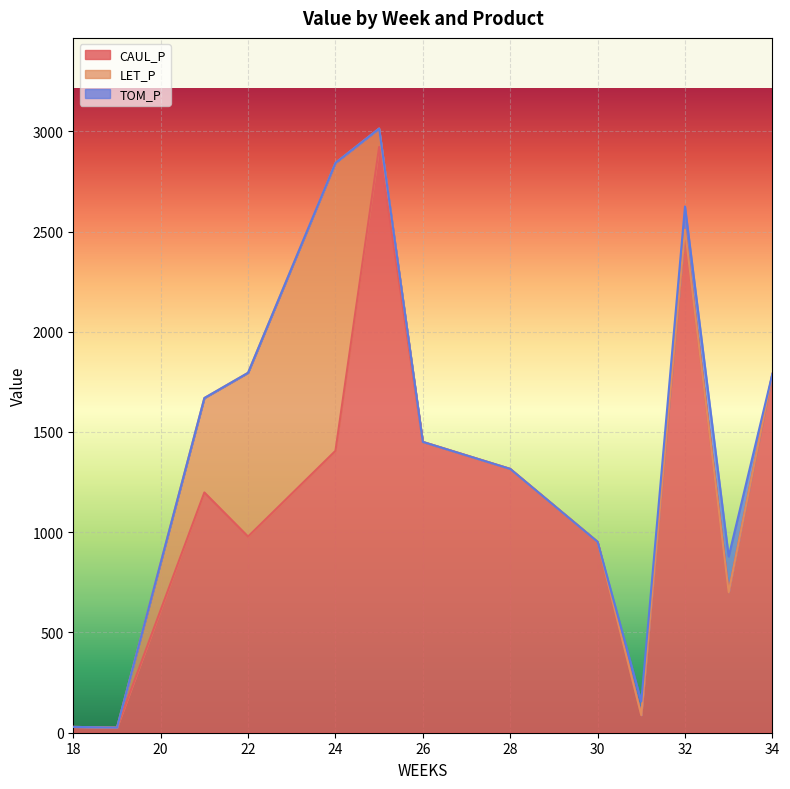

At how many categories does at least one series exceed 1132?

7